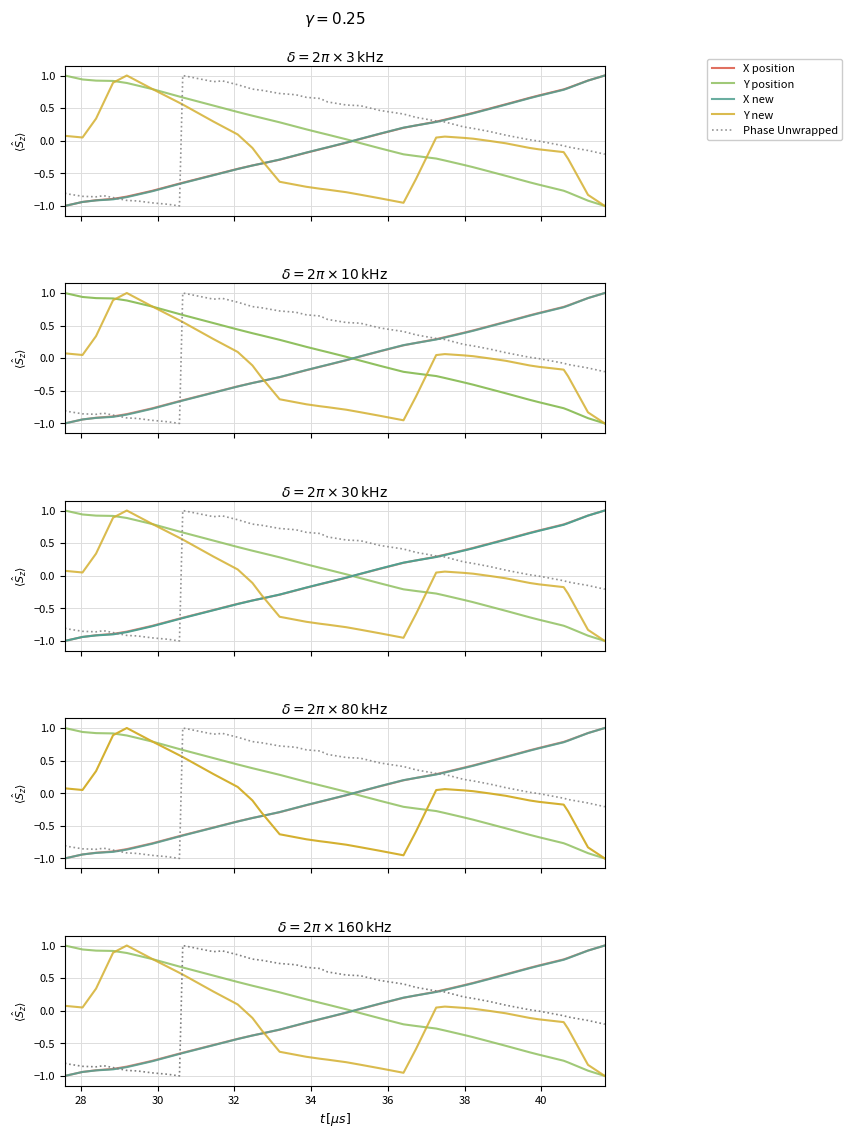

How many values in Y new are below zero?

21